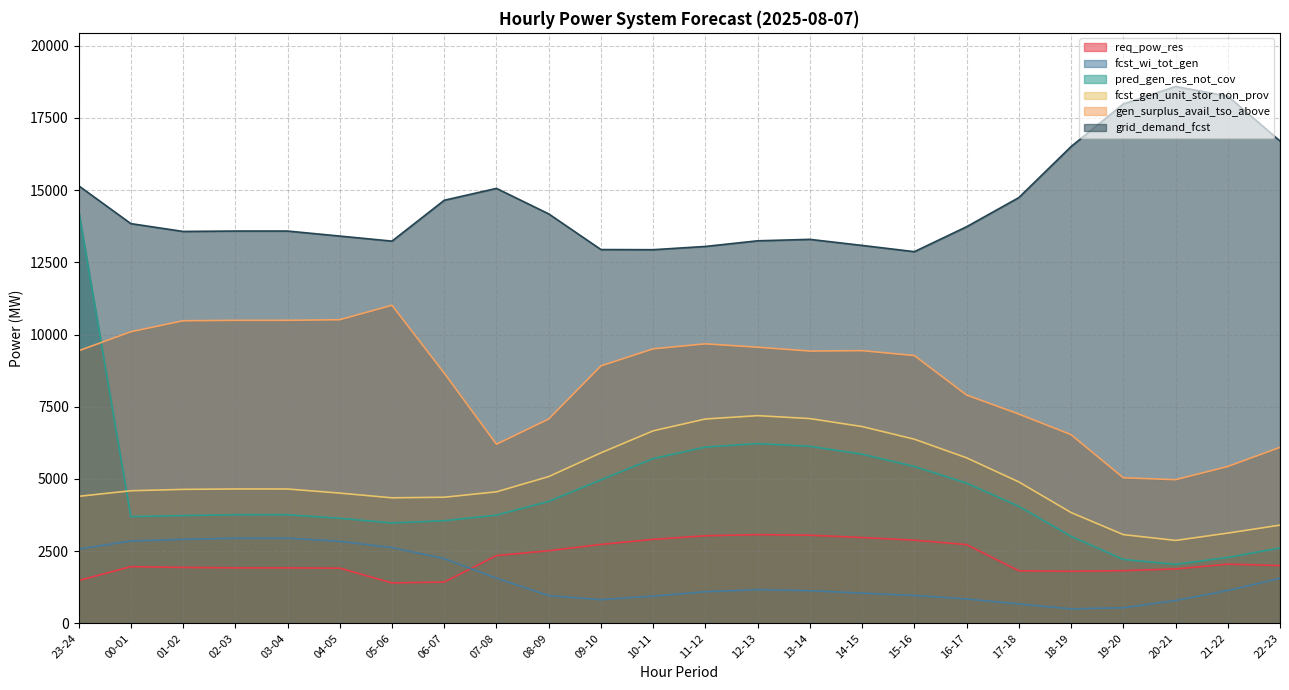

True or false: fcst_wi_tot_gen and gen_surplus_avail_tso_above cross at least once.

False